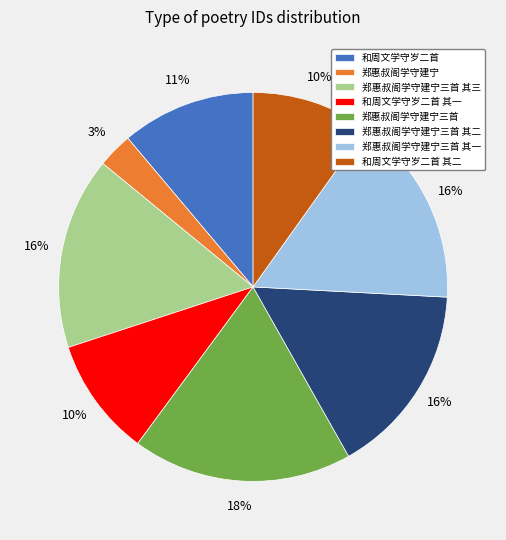

Which slice is the smallest?

郑惠叔阁学守建宁